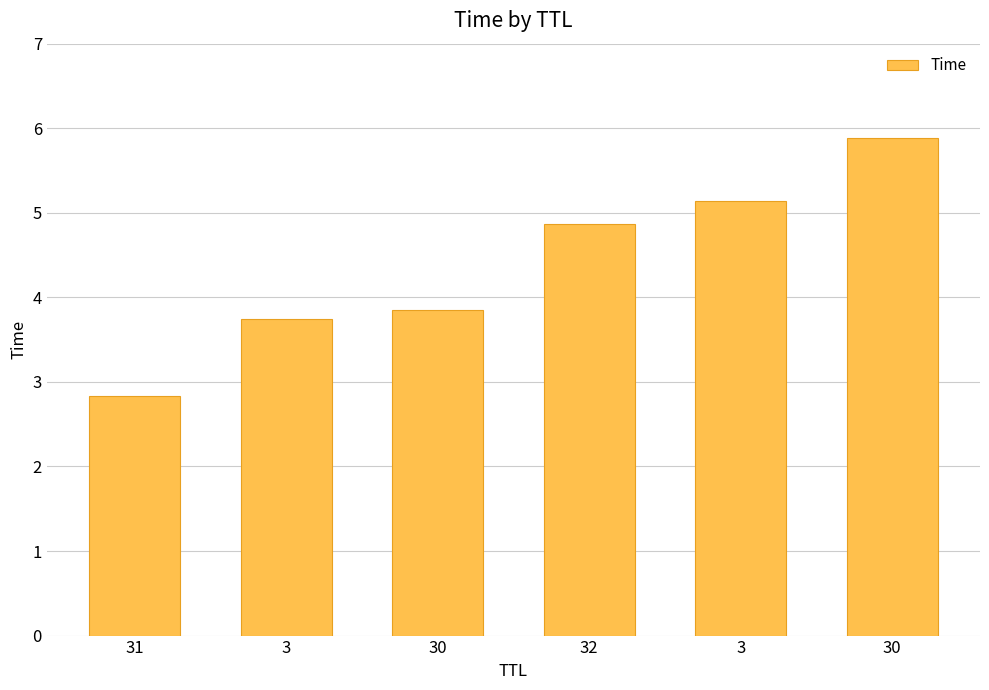

List the labels in order of value, largest first.

30, 3, 32, 30, 3, 31